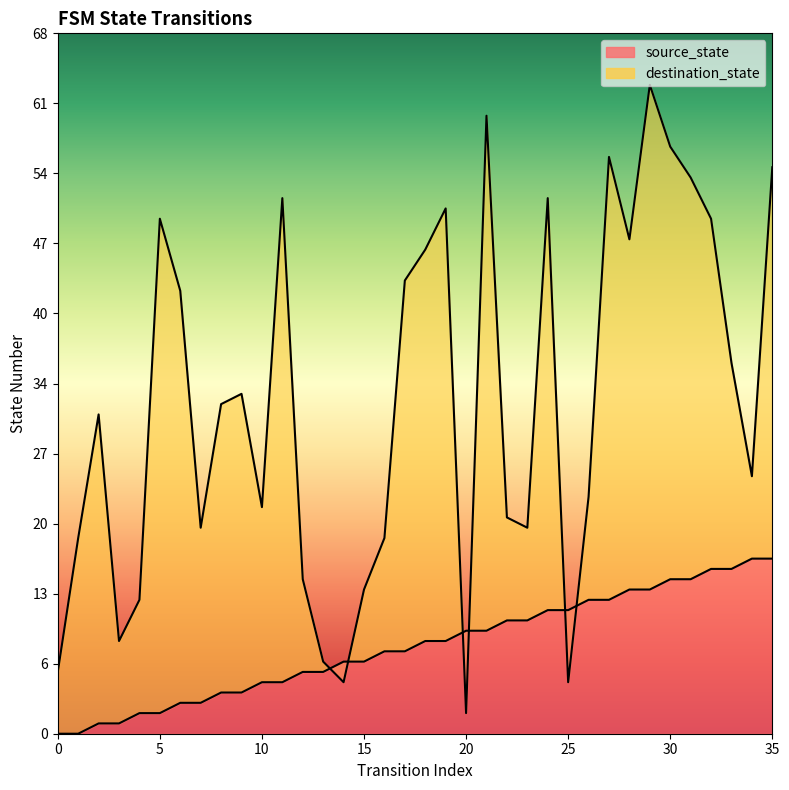

True or false: destination_state has more than 1 interior local peaks.

True